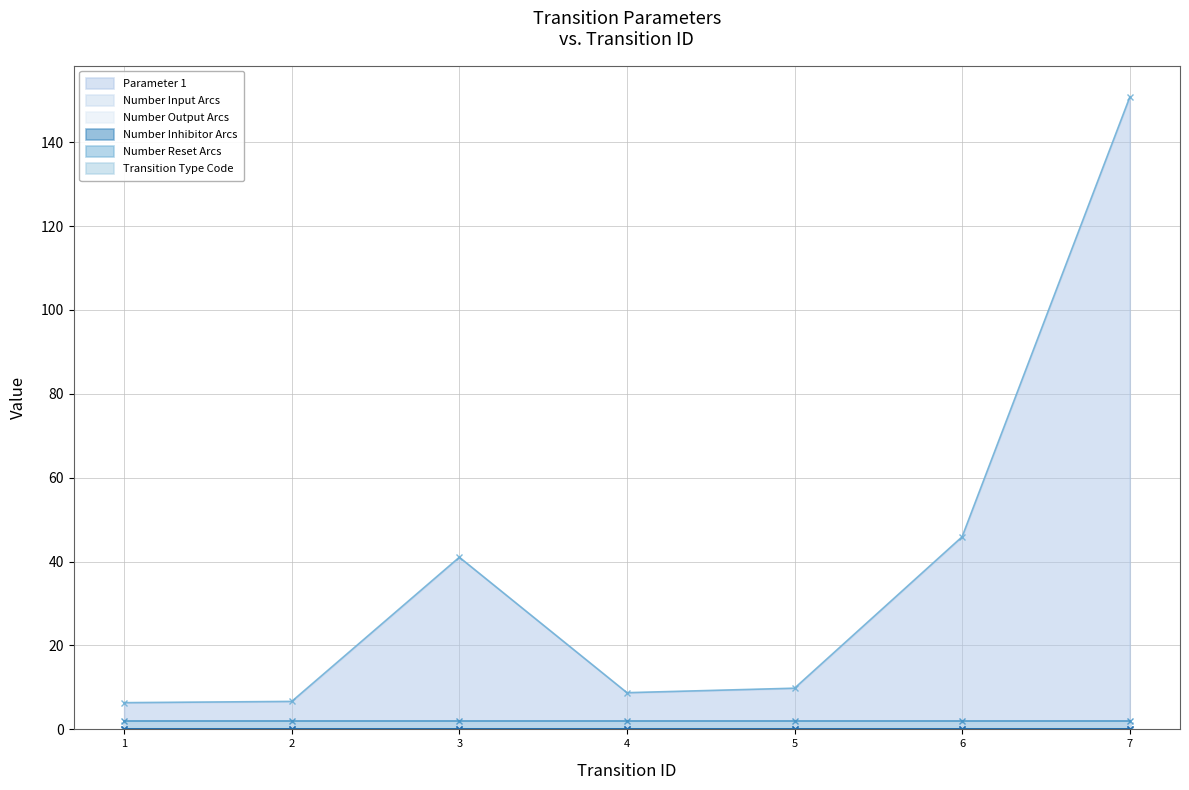

Count the number of categories in the chart.

7